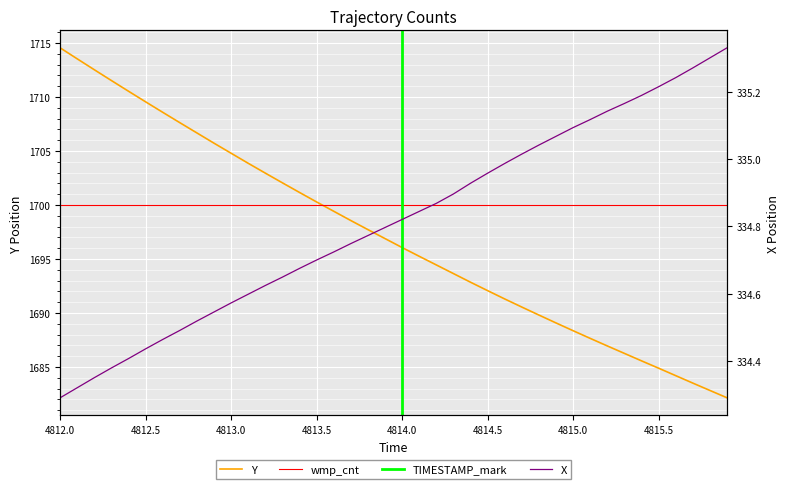

What is the sum of all X values?

13392.6